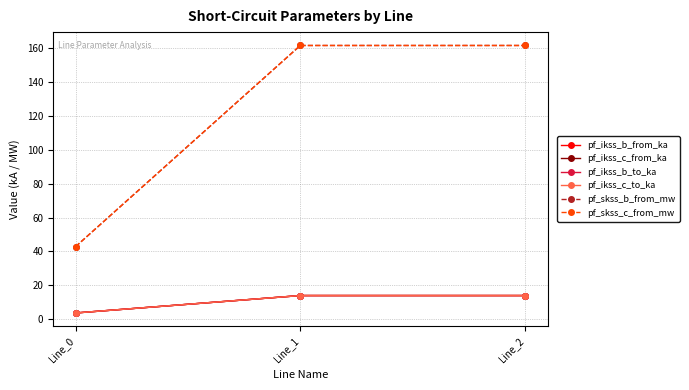

Does the chart have visible grid lines?

Yes